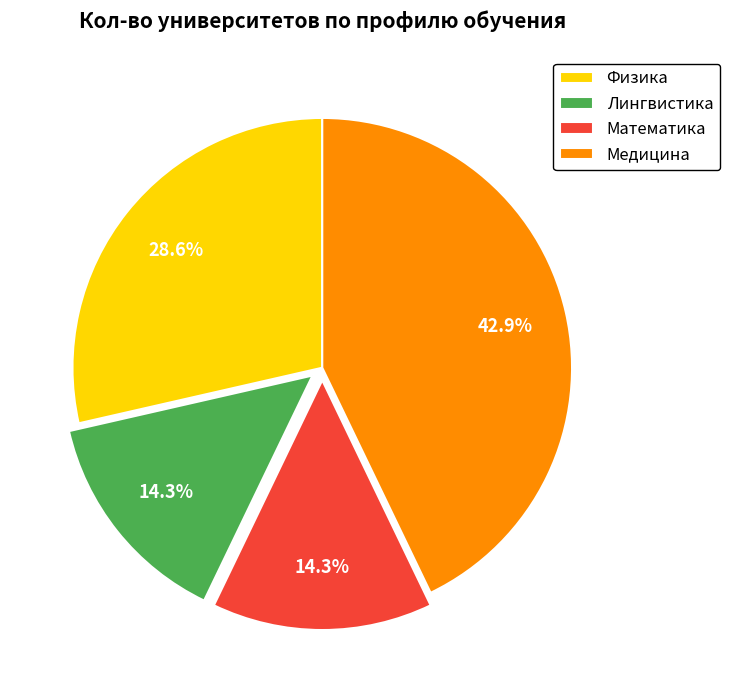

Count the number of slices in the pie.

4